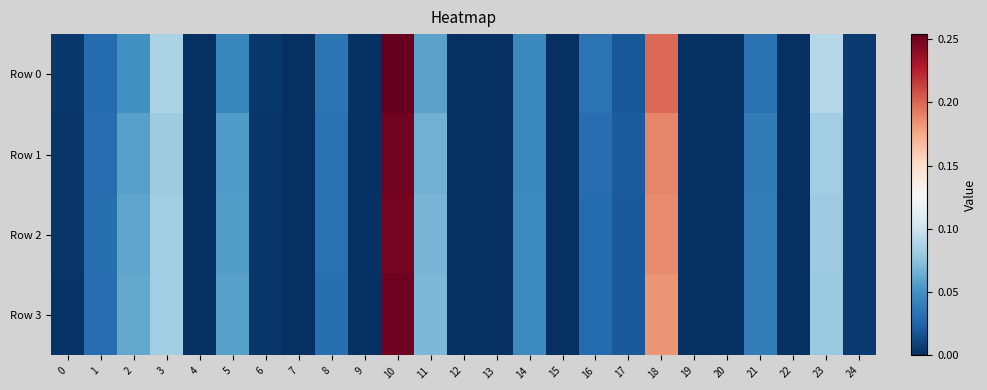

Reading left to right, list all the values displayed in this chart.

Row 0: 0=0.0	1=0.0	2=0.0	3=0.1	4=0.0	5=0.0	6=0.0	7=0.0	8=0.0	9=0.0	10=0.3	11=0.1	12=0.0	13=0.0	14=0.0	15=0.0	16=0.0	17=0.0	18=0.2	19=0.0	20=0.0	21=0.0	22=0.0	23=0.1	24=0.0
Row 1: 0=0.0	1=0.0	2=0.1	3=0.1	4=0.0	5=0.1	6=0.0	7=0.0	8=0.0	9=0.0	10=0.2	11=0.1	12=0.0	13=0.0	14=0.0	15=0.0	16=0.0	17=0.0	18=0.2	19=0.0	20=0.0	21=0.0	22=0.0	23=0.1	24=0.0
Row 2: 0=0.0	1=0.0	2=0.1	3=0.1	4=0.0	5=0.1	6=0.0	7=0.0	8=0.0	9=0.0	10=0.2	11=0.1	12=0.0	13=0.0	14=0.0	15=0.0	16=0.0	17=0.0	18=0.2	19=0.0	20=0.0	21=0.0	22=0.0	23=0.1	24=0.0
Row 3: 0=0.0	1=0.0	2=0.1	3=0.1	4=0.0	5=0.1	6=0.0	7=0.0	8=0.0	9=0.0	10=0.3	11=0.1	12=0.0	13=0.0	14=0.0	15=0.0	16=0.0	17=0.0	18=0.2	19=0.0	20=0.0	21=0.0	22=0.0	23=0.1	24=0.0